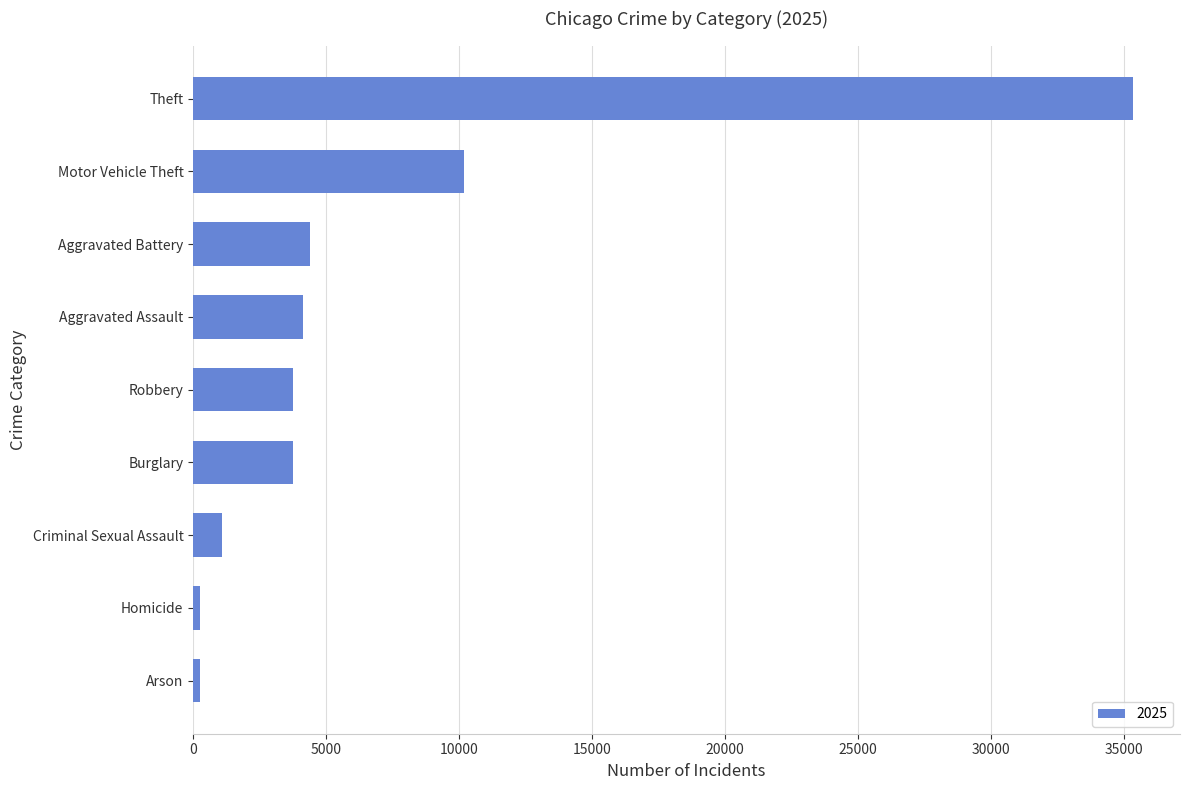

How many values are below 3768?

4